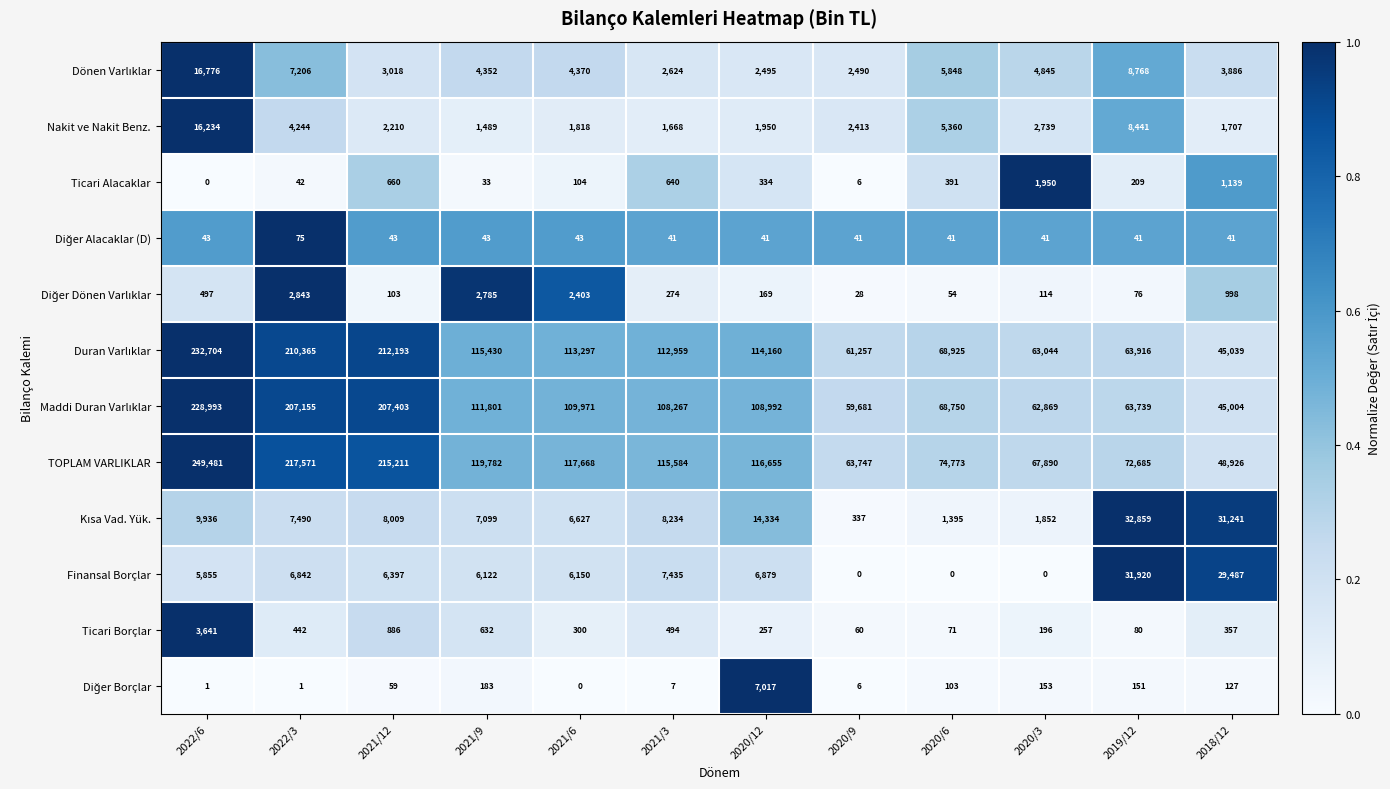

Which series has the largest range (max minus min)?

TOPLAM VARLIKLAR